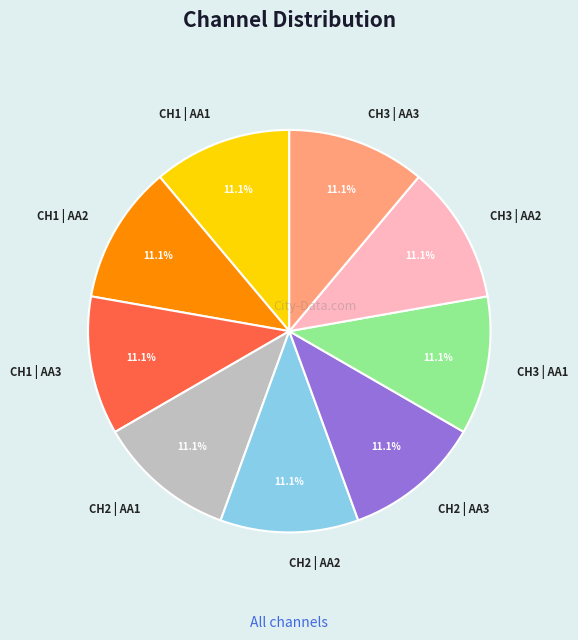

Does any single category account for the majority?

No